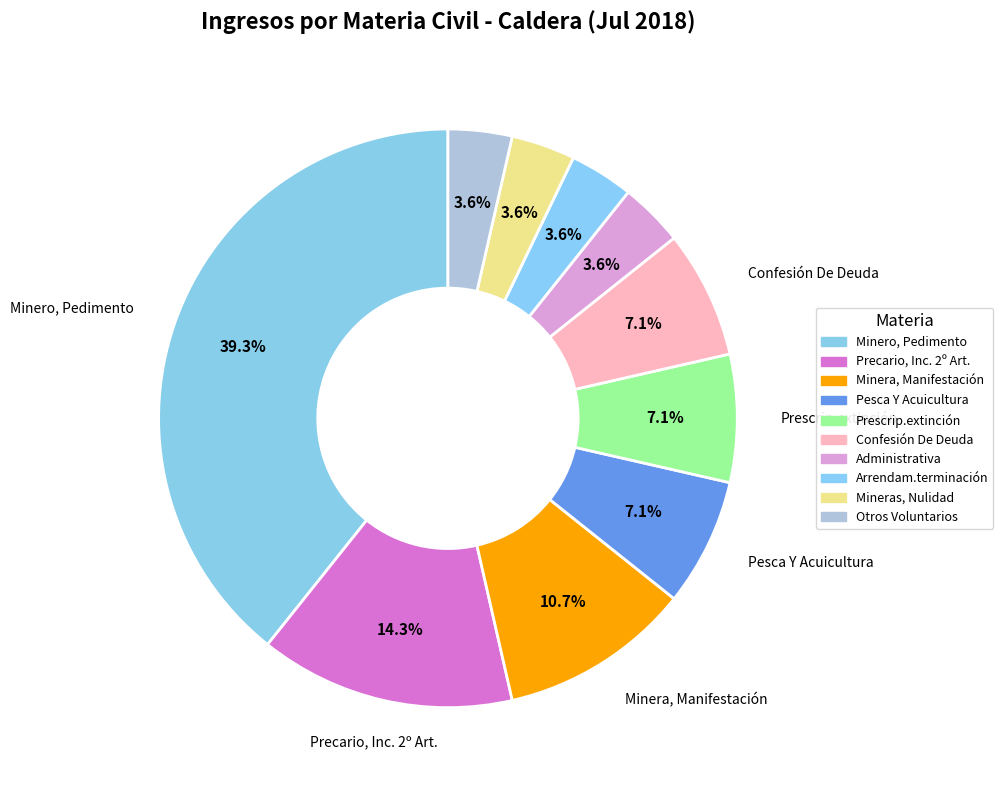

How many slices are in this pie chart?

10